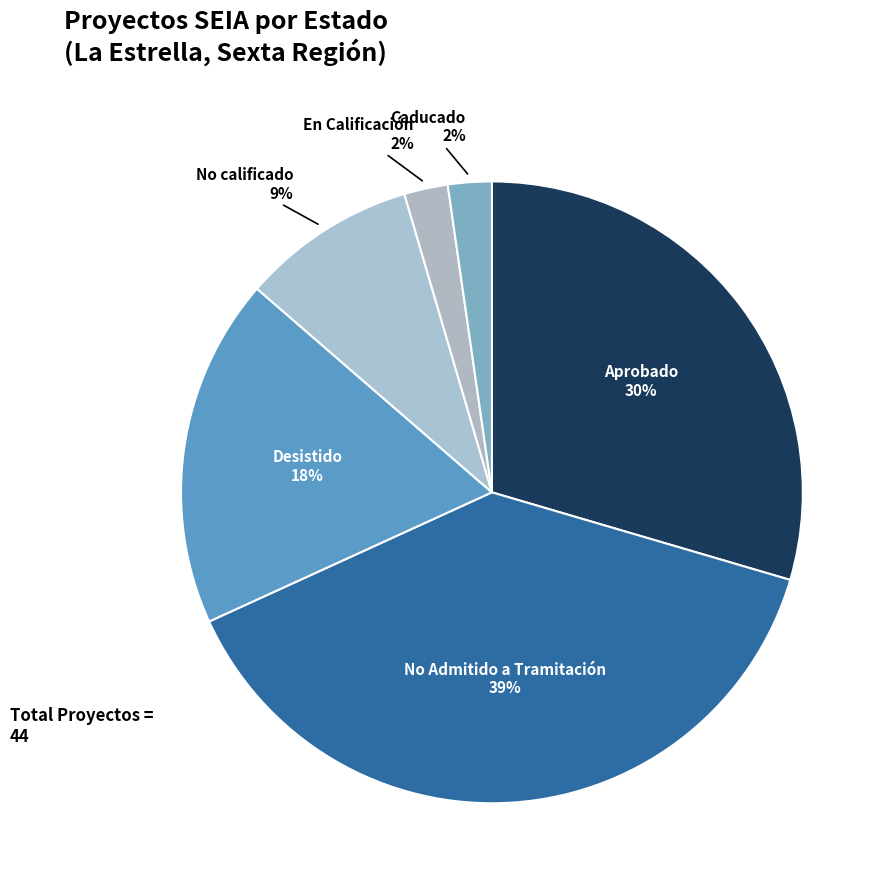

How many slices are in this pie chart?

6